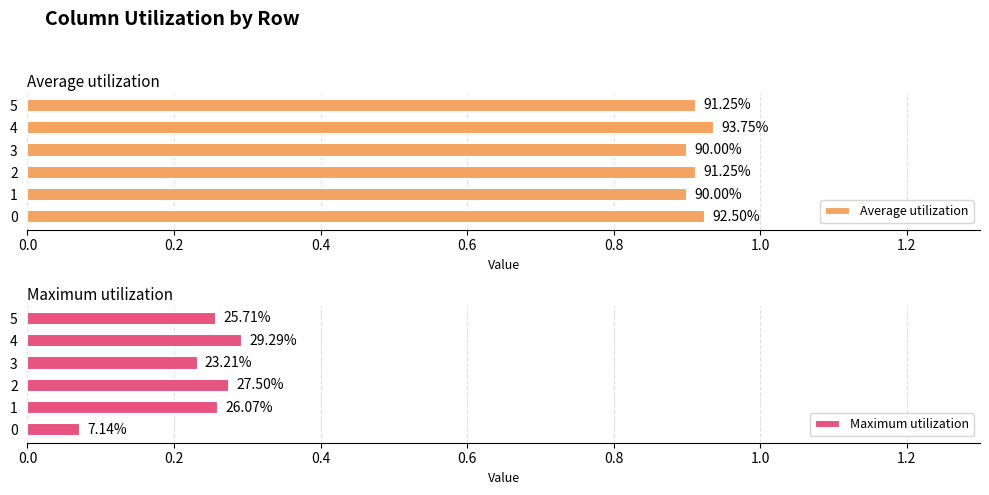

At how many categories does at least one series exceed 0?

6